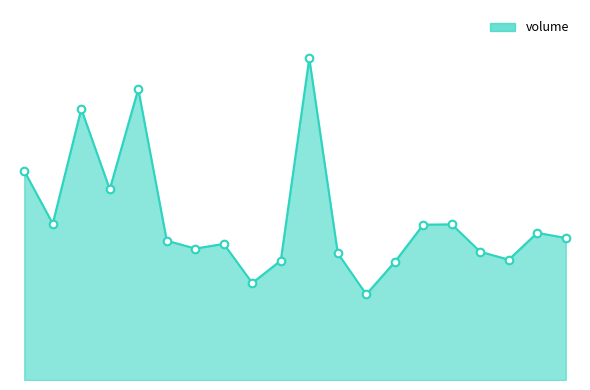

Is this an area chart (filled region under the line)?

Yes